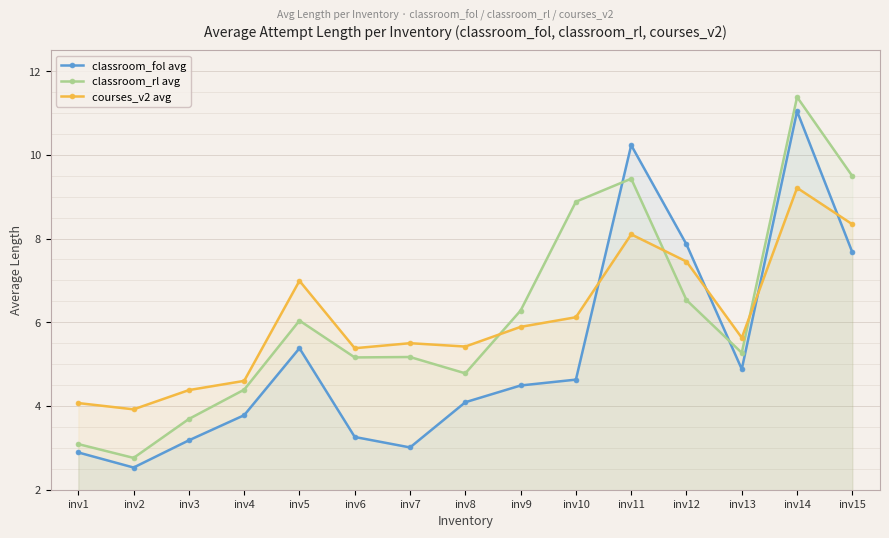

What is the difference between the second highest and second lowest values in the classroom_fol avg series?

7.3